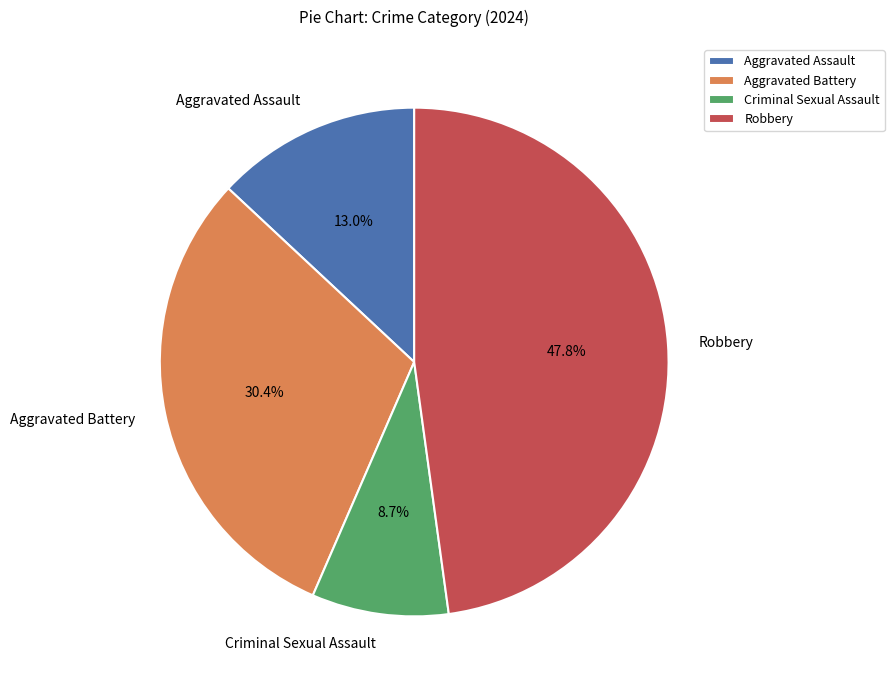

Which category has the biggest portion of the pie?

Robbery